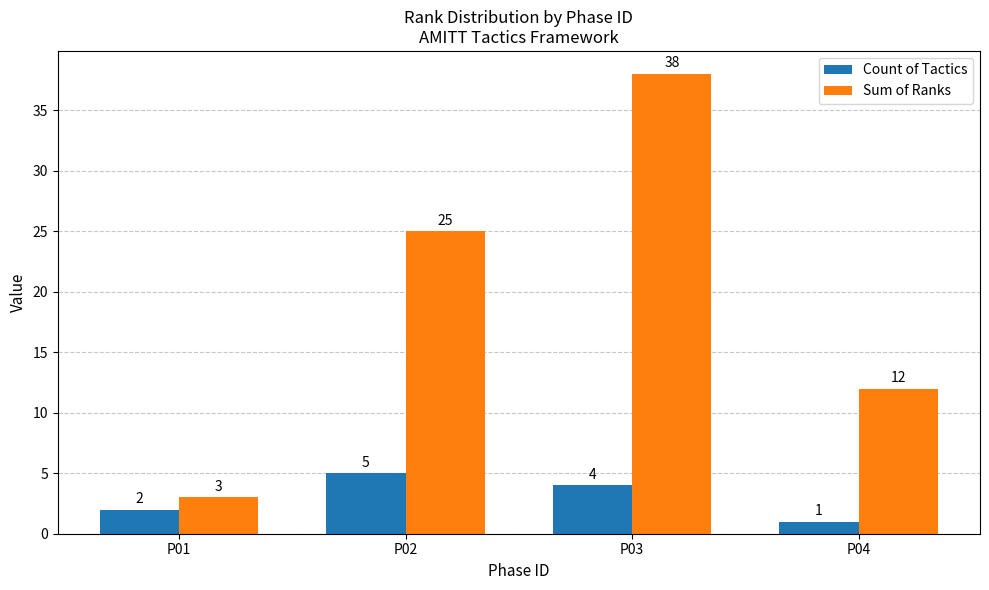

What is the smallest value displayed?

1